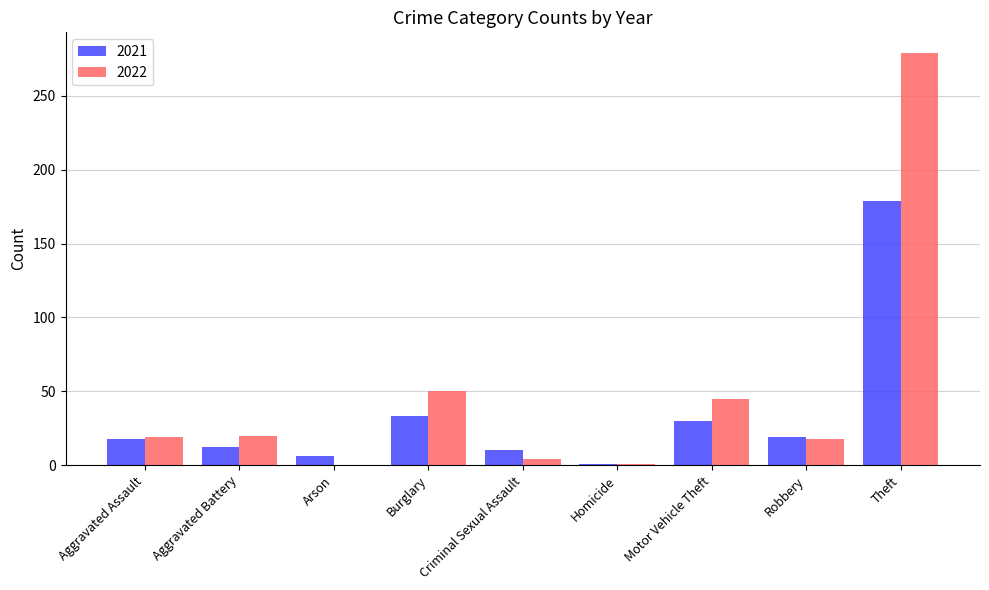

Where is 2022 nearest to the value 139?

Burglary